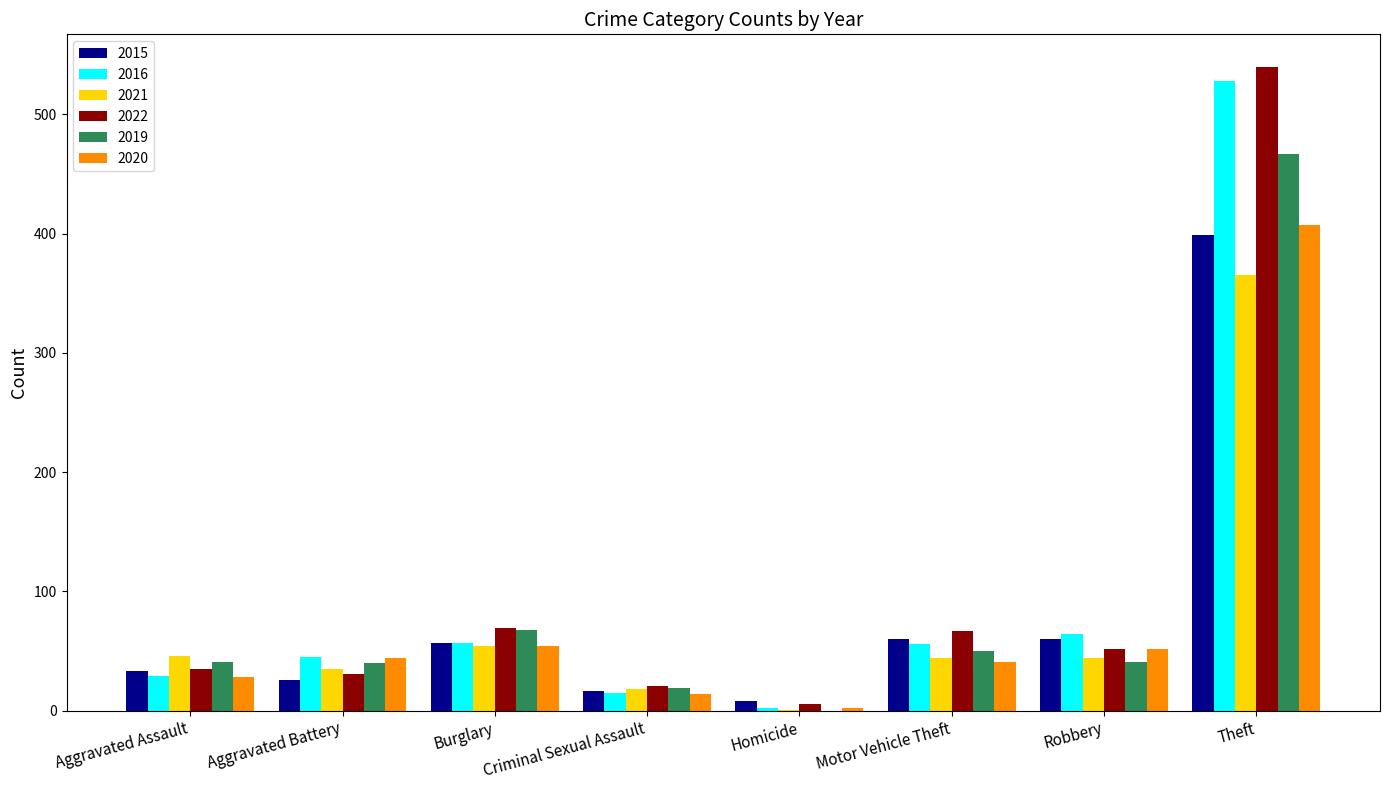

Is it true that 2021 equals 80 at Aggravated Assault?

False